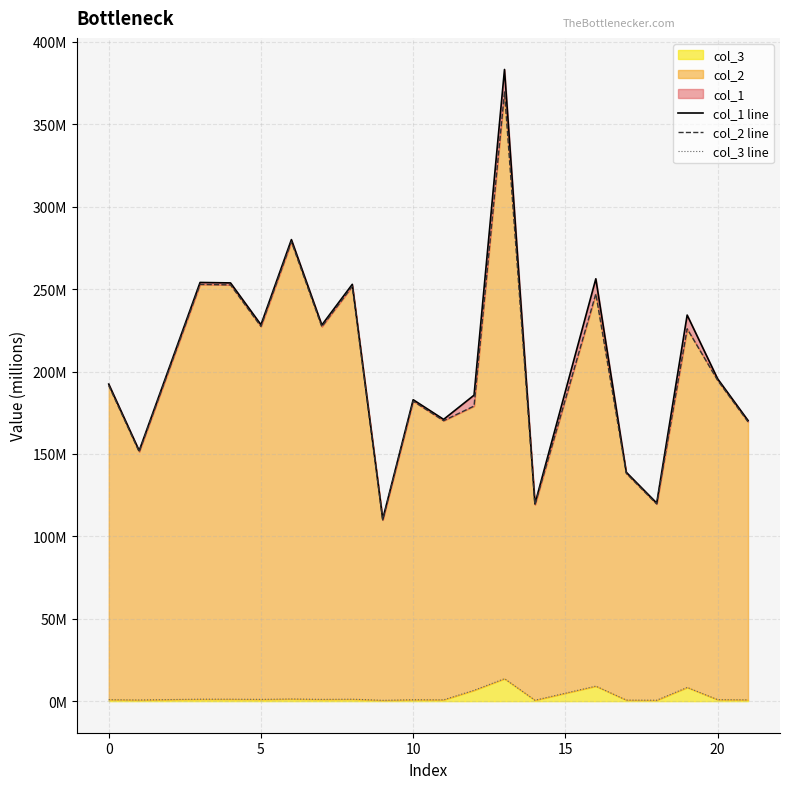

What is the average value of the col_2 line series?

202.9